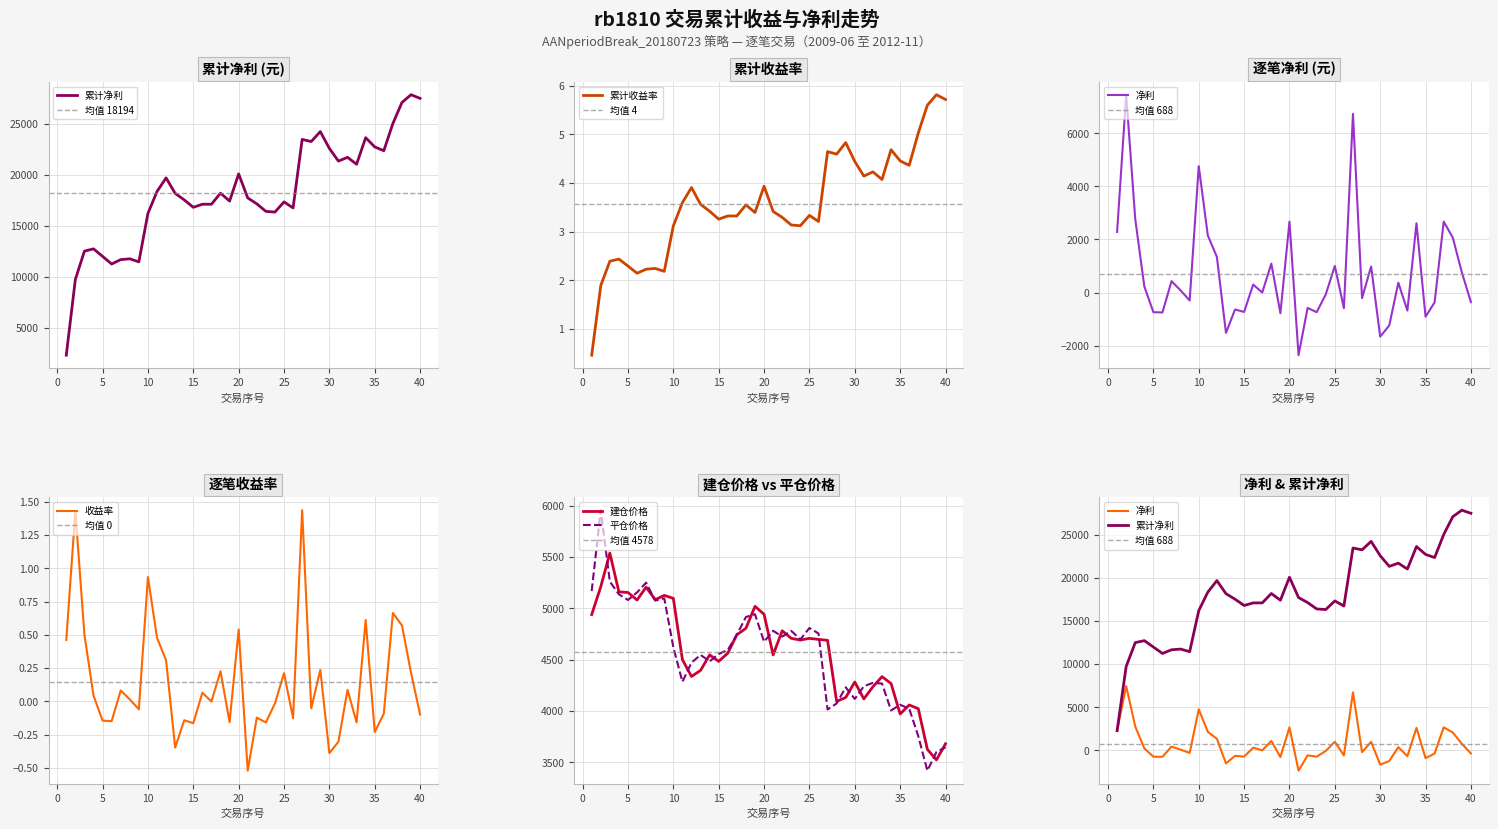

Which category has the highest value in the 平仓价格 series?

2